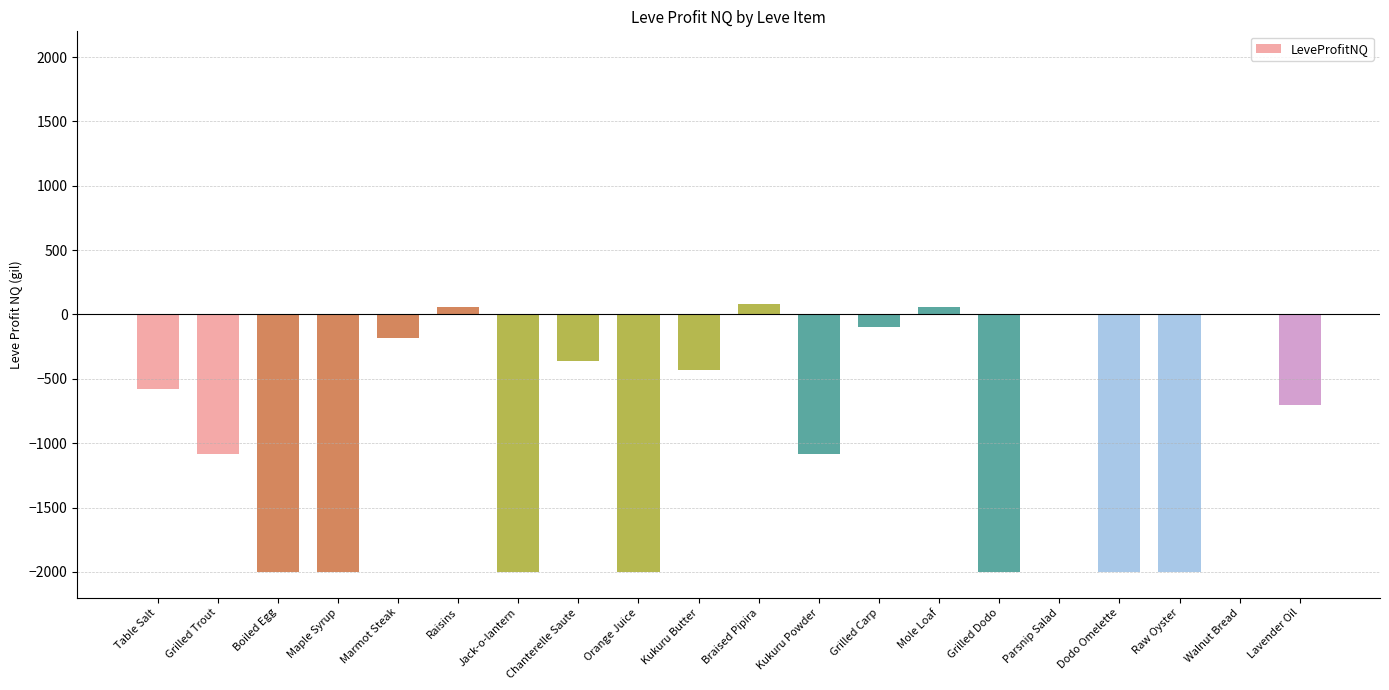

True or false: the data shows -3111.6 at Raw Oyster.

False